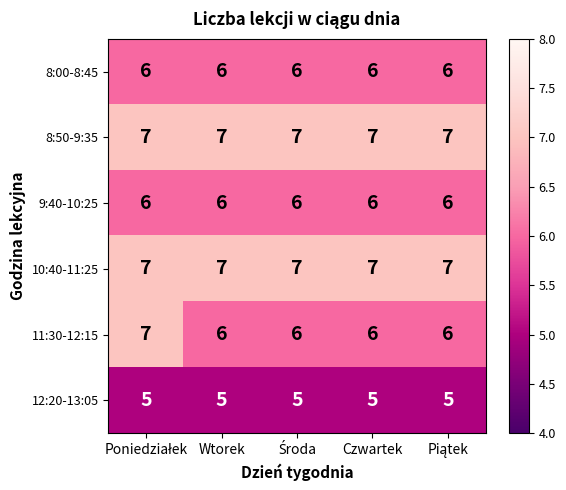

Which series has the widest spread of values?

11:30-12:15